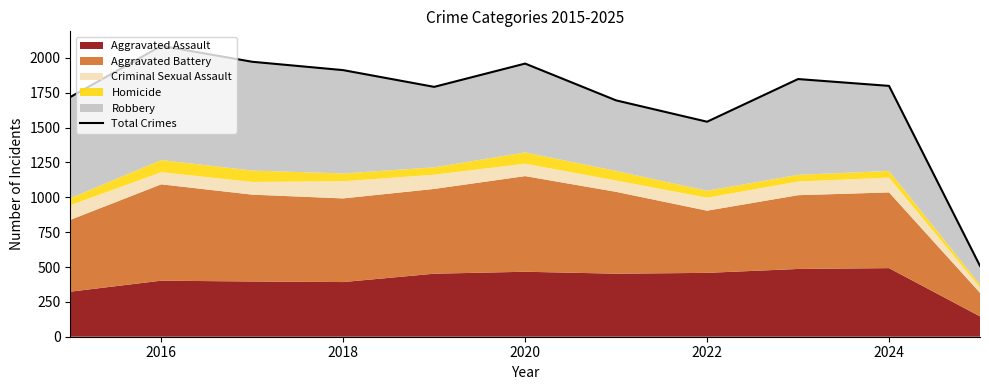

What is the sum of all values?

18832